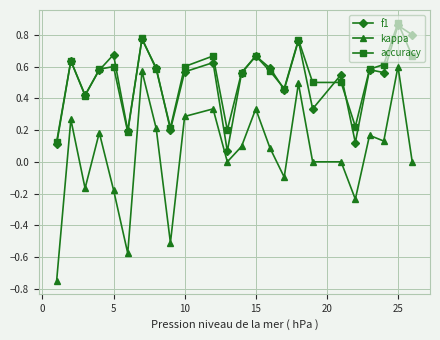

True or false: accuracy has more than 1 points higher than both neighbors.

True